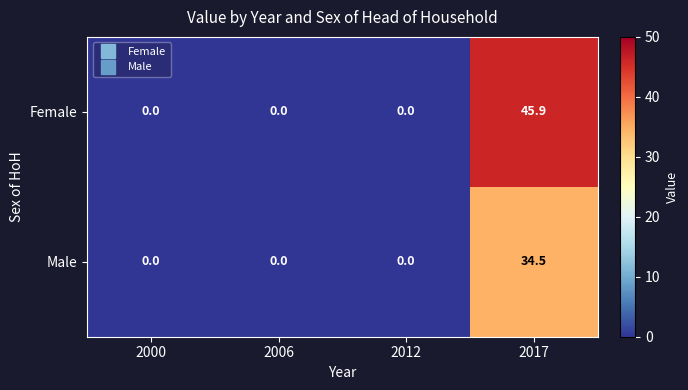

Which series has the largest total across all categories?

Female